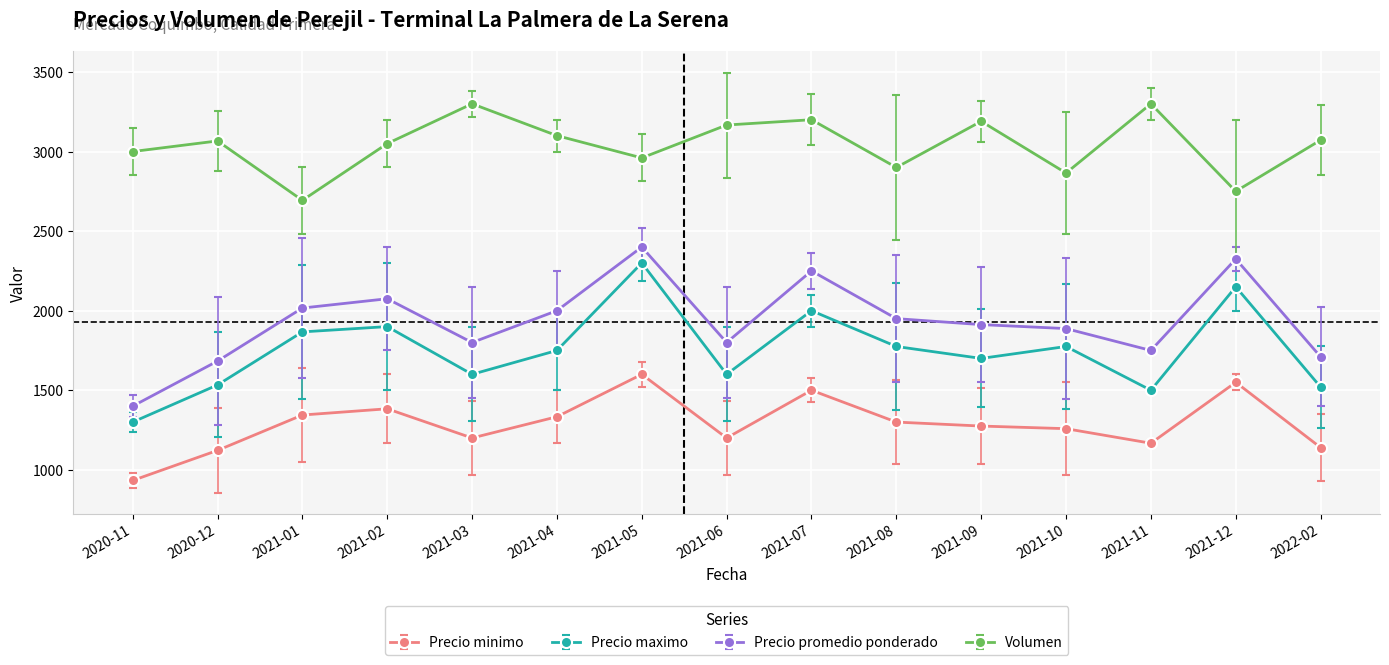

The value of Precio maximo at 2021-12 is 1383.9. True or false?

False